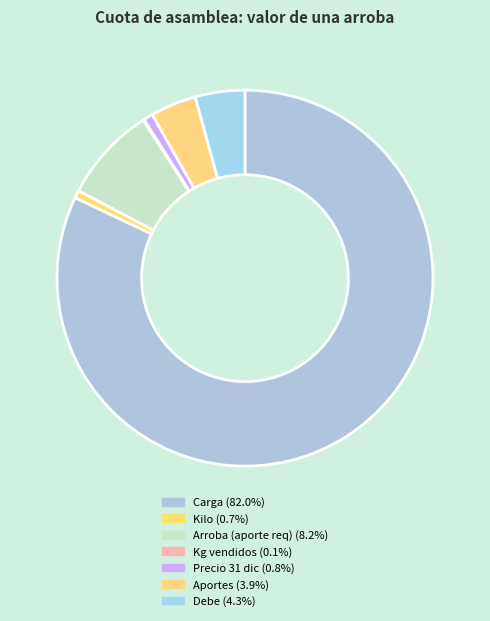

To the nearest percent, what percentage of the pie is Kilo?

1%